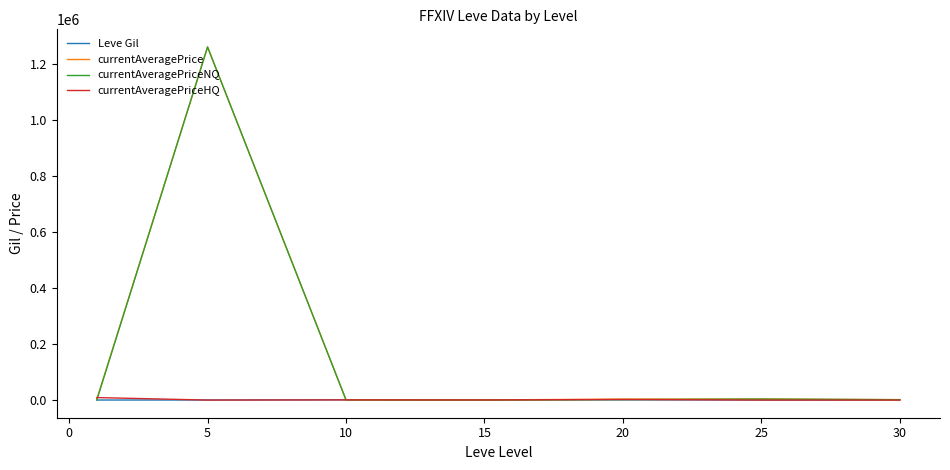

Which series has the widest spread of values?

currentAveragePriceNQ